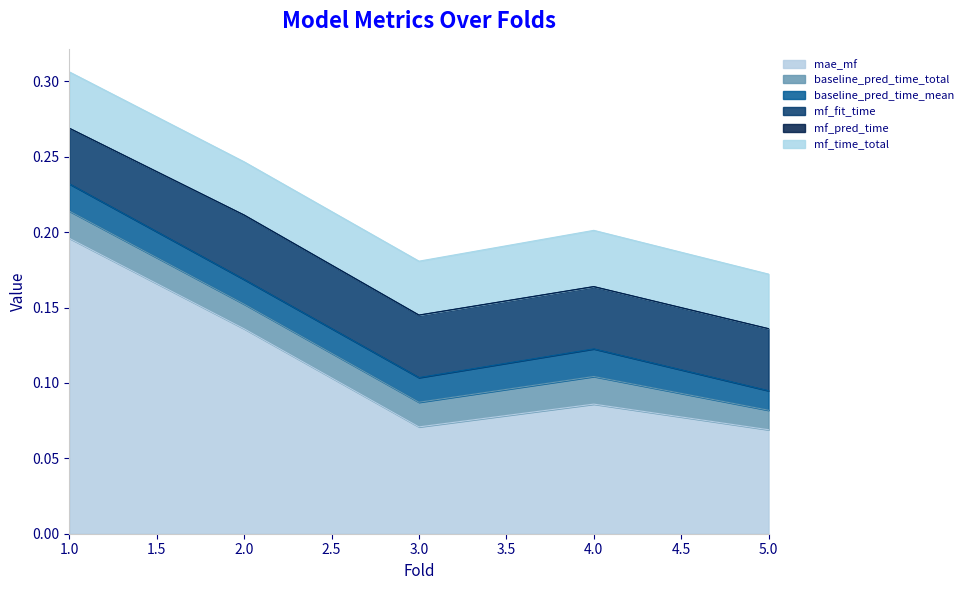

How many series are shown in this chart?

6